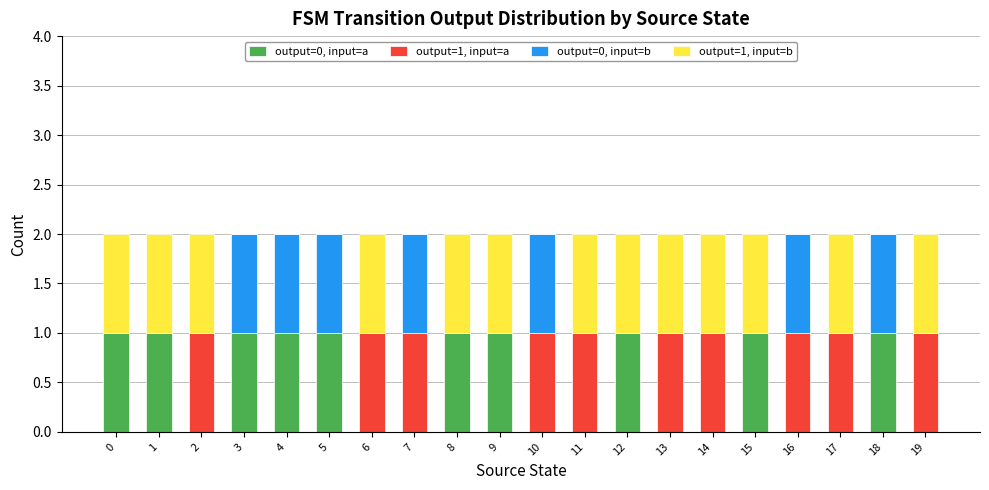

Does the chart contain stacked bars?

Yes